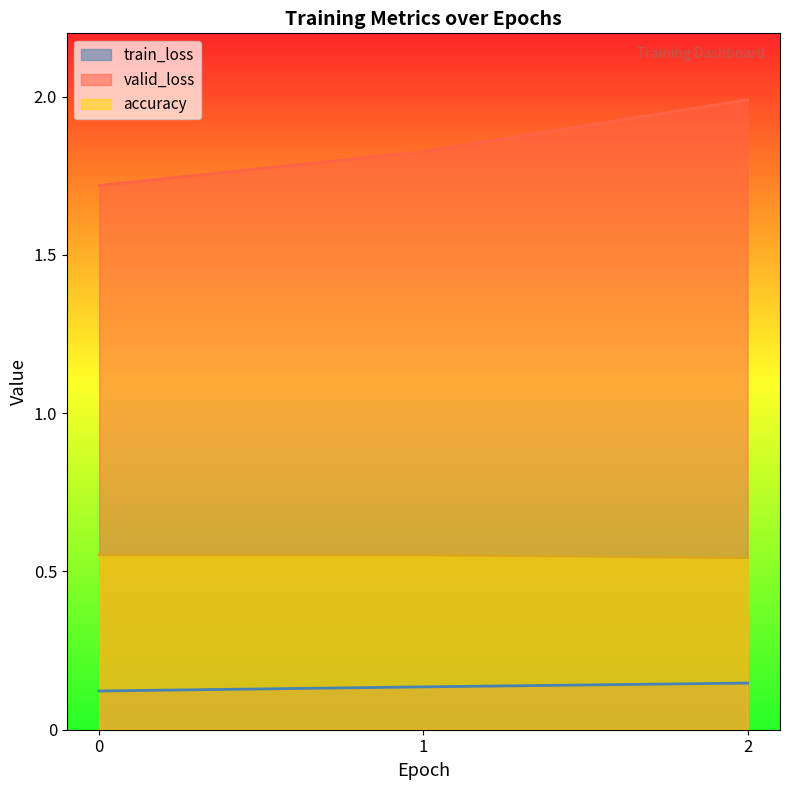

What is the maximum value shown in the chart?

2.0